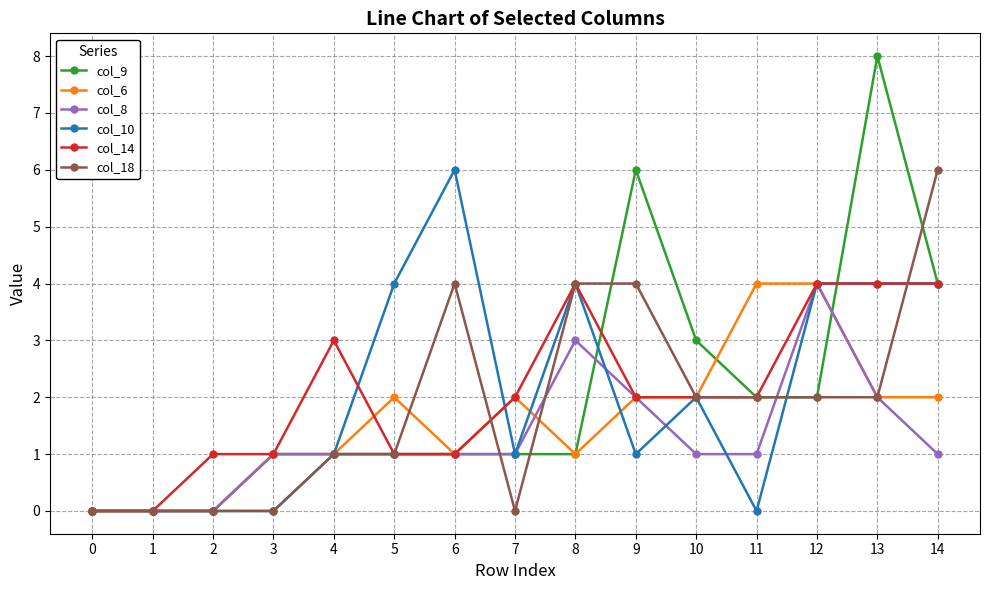

At which category is the sum across all series the highest?

13